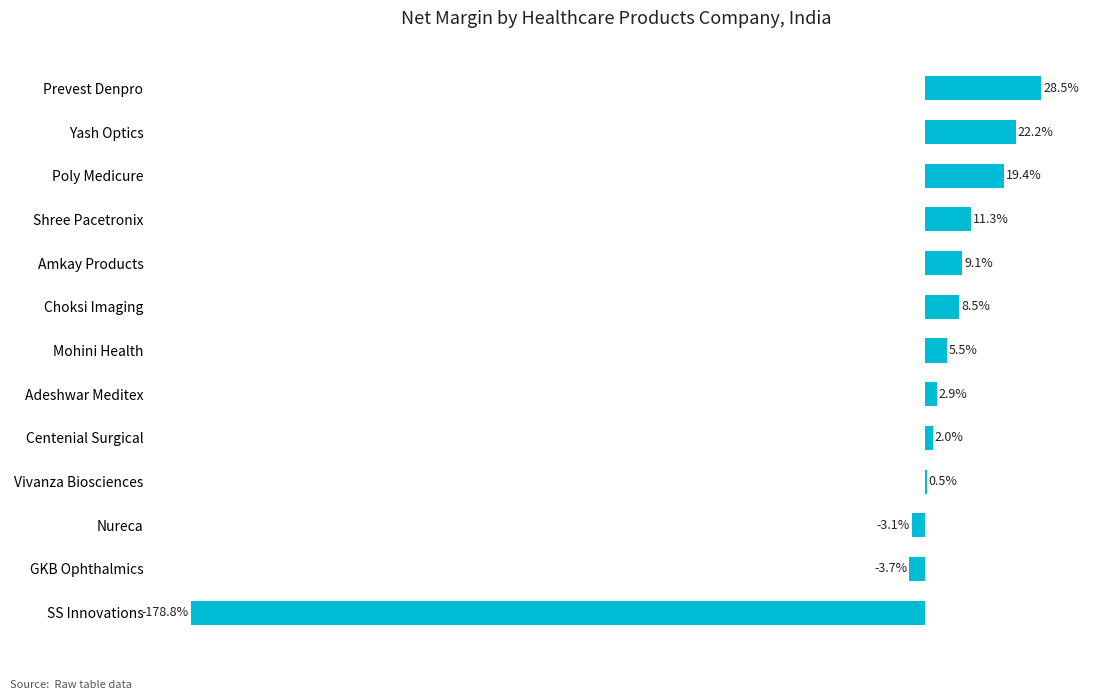

At which label is the value closest to -75?

GKB Ophthalmics